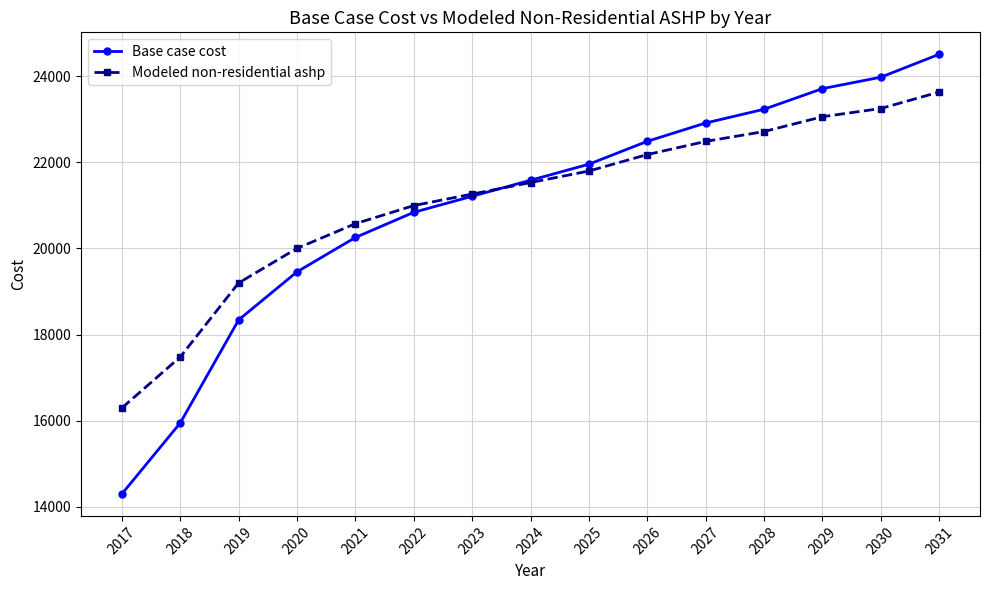

Is this an area chart (filled region under the line)?

No